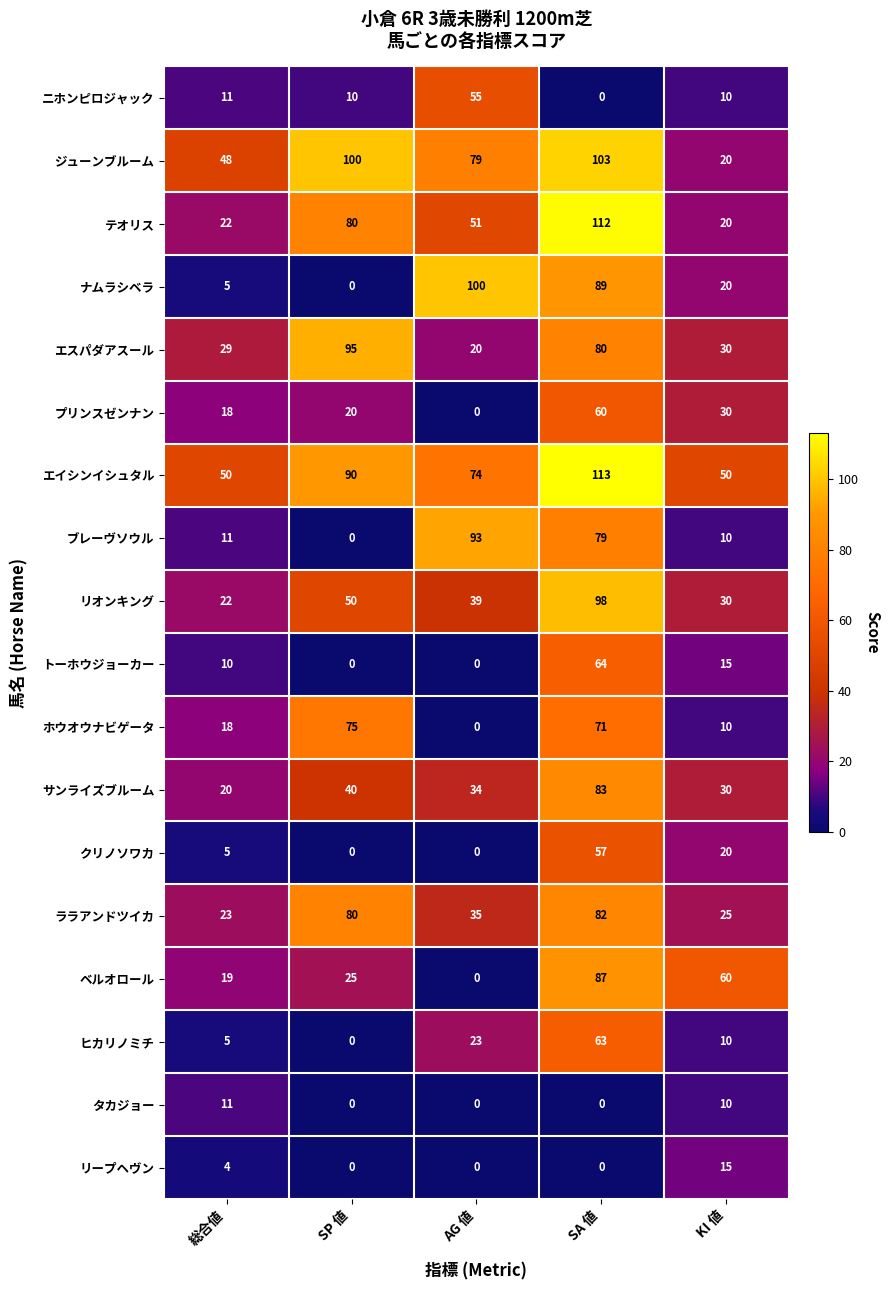

Which series has the largest total across all categories?

エイシンイシュタル